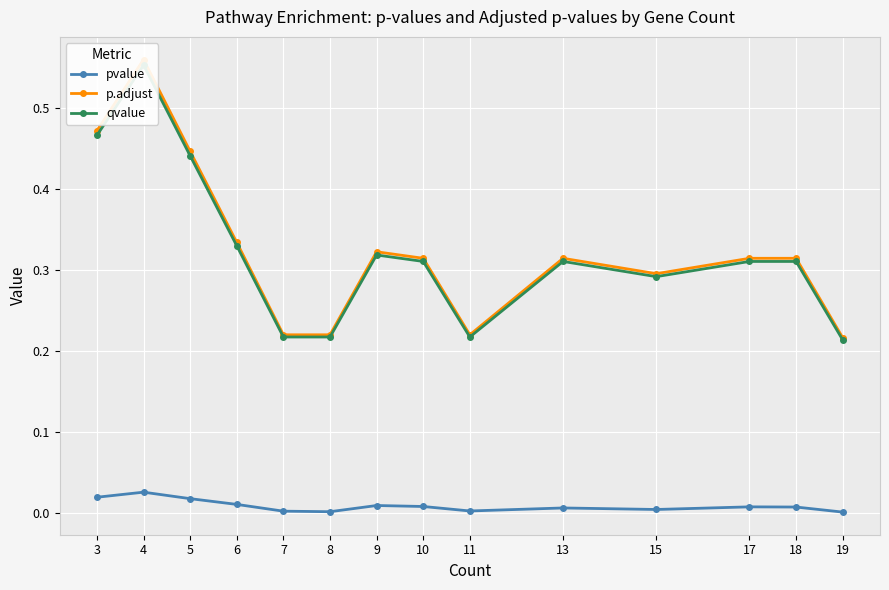

Where is pvalue nearest to the value 0?

19